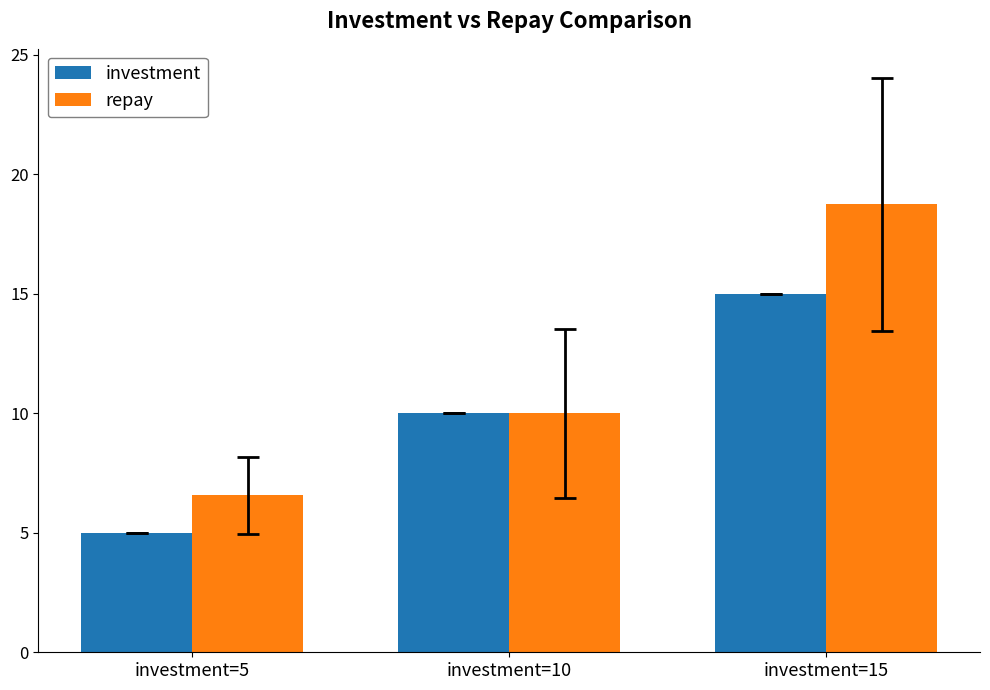

The value of investment at investment=5 is 5.0. True or false?

True